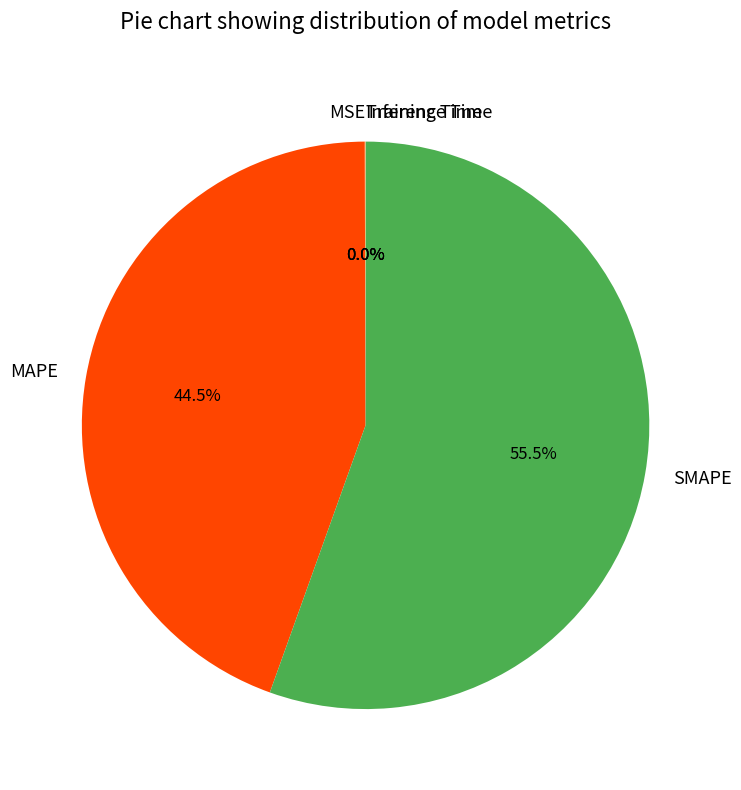

To the nearest percent, what is the average slice percentage?

20%